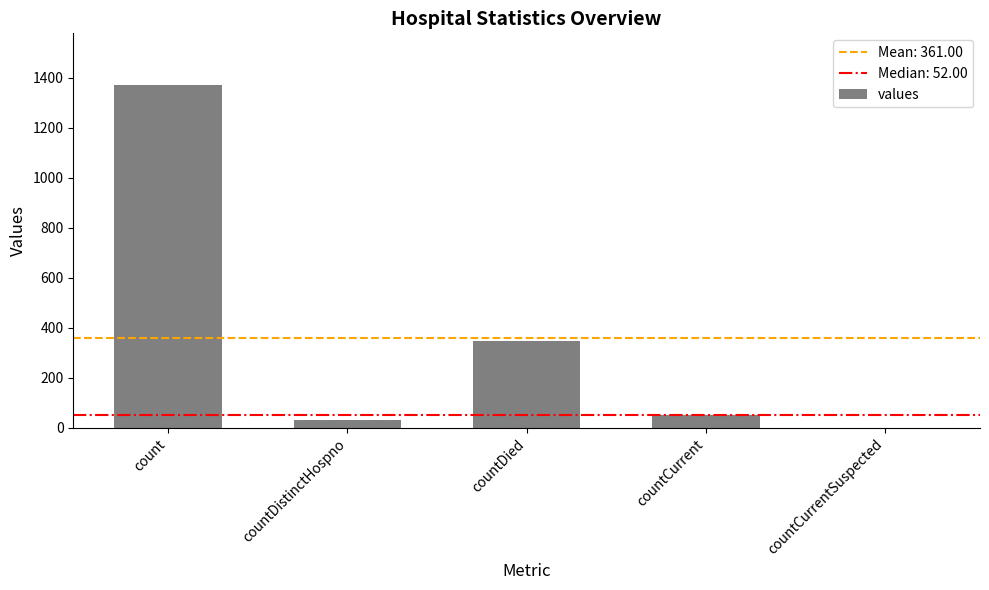

How many distinct data groups are displayed?

1